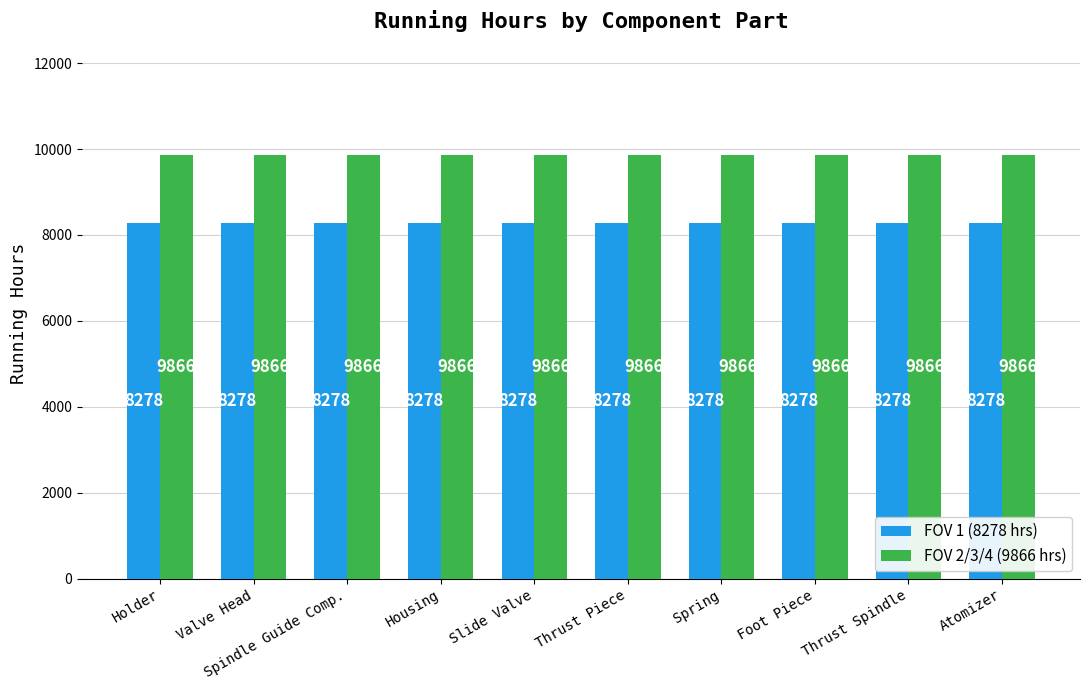

What is the greatest value displayed?

9866